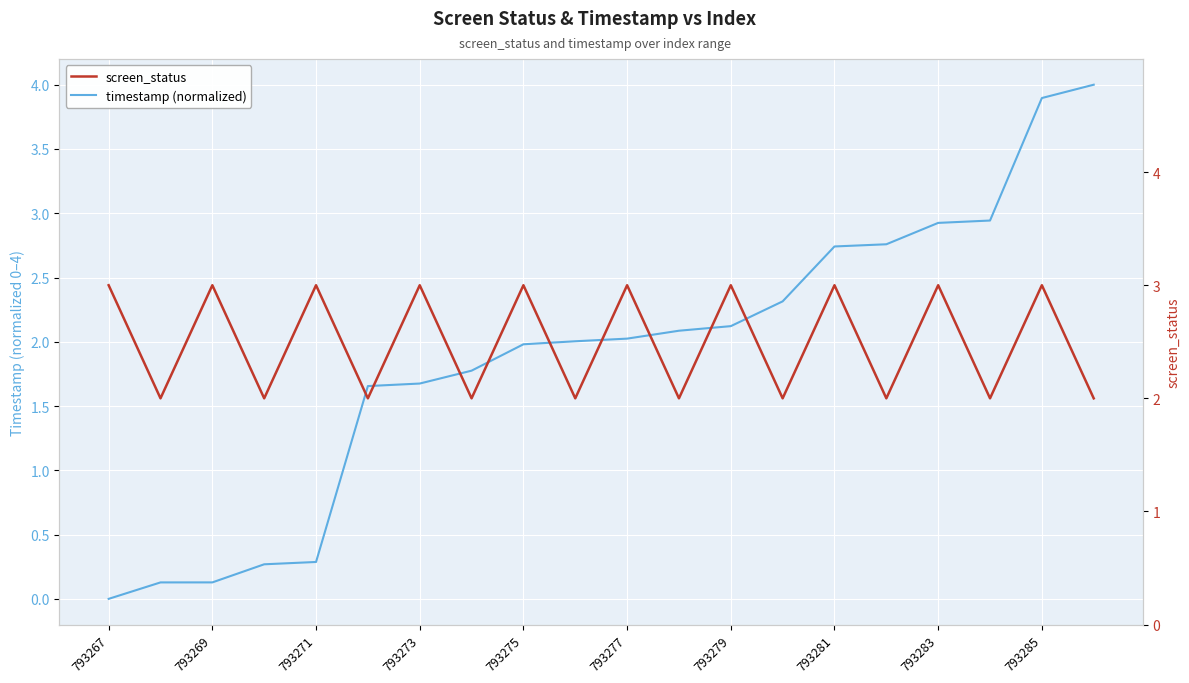

How many times do timestamp (normalized) and screen_status cross each other?

9